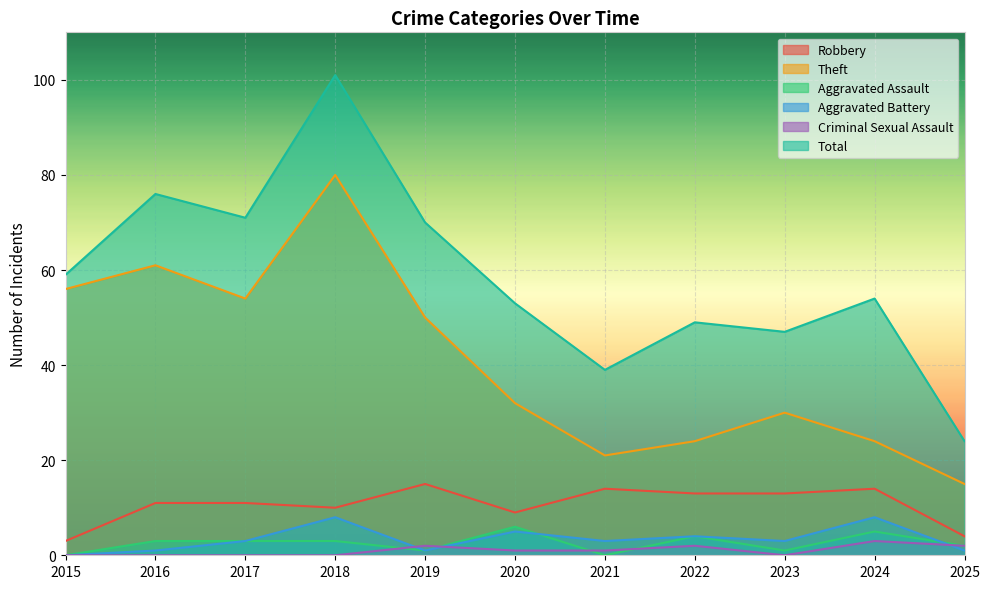

List the series in order of their peak value, lowest first.

Criminal Sexual Assault, Aggravated Assault, Aggravated Battery, Robbery, Theft, Total